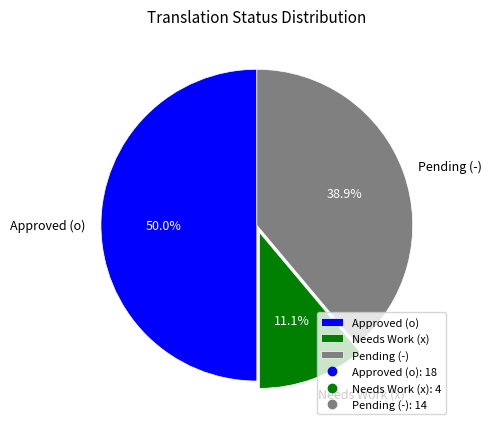

Which has a higher value, Needs Work (x) or Approved (o)?

Approved (o)